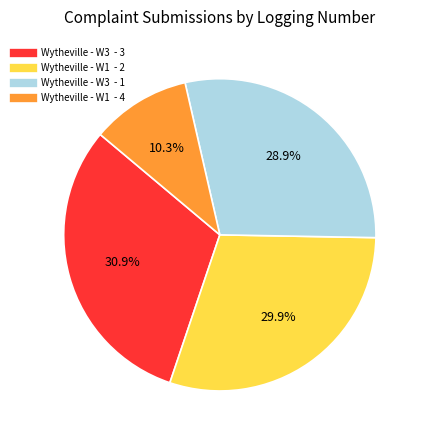

Is there any slice that represents more than half of the pie?

No